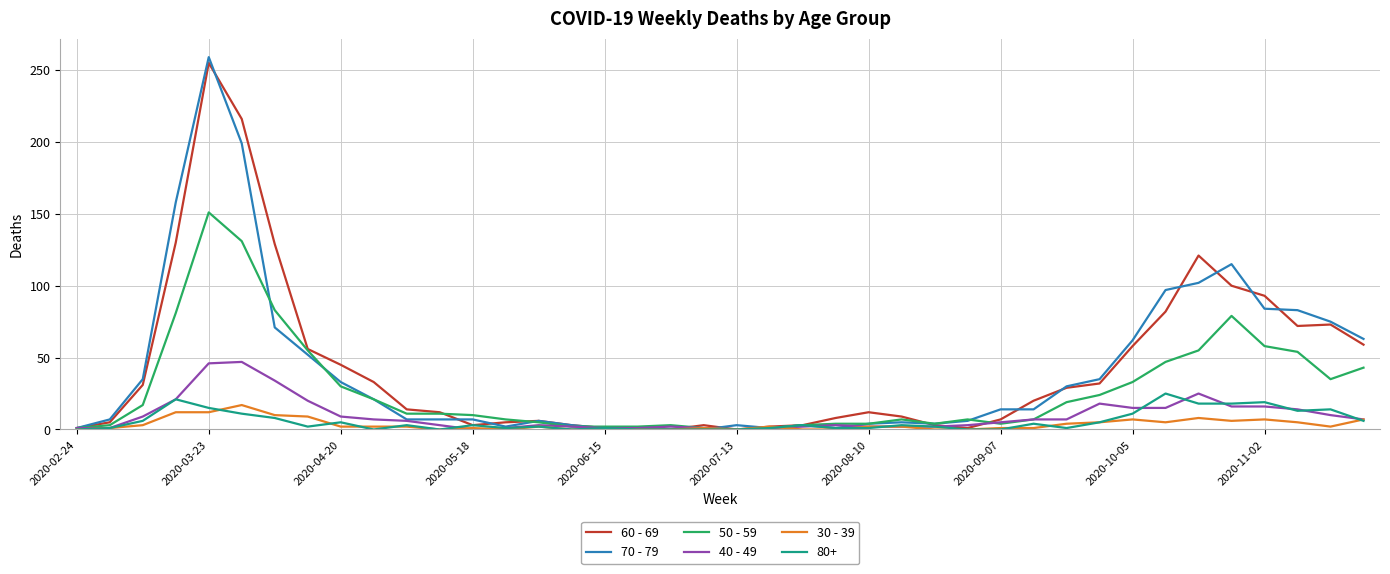

What is the maximum value shown in the chart?

259